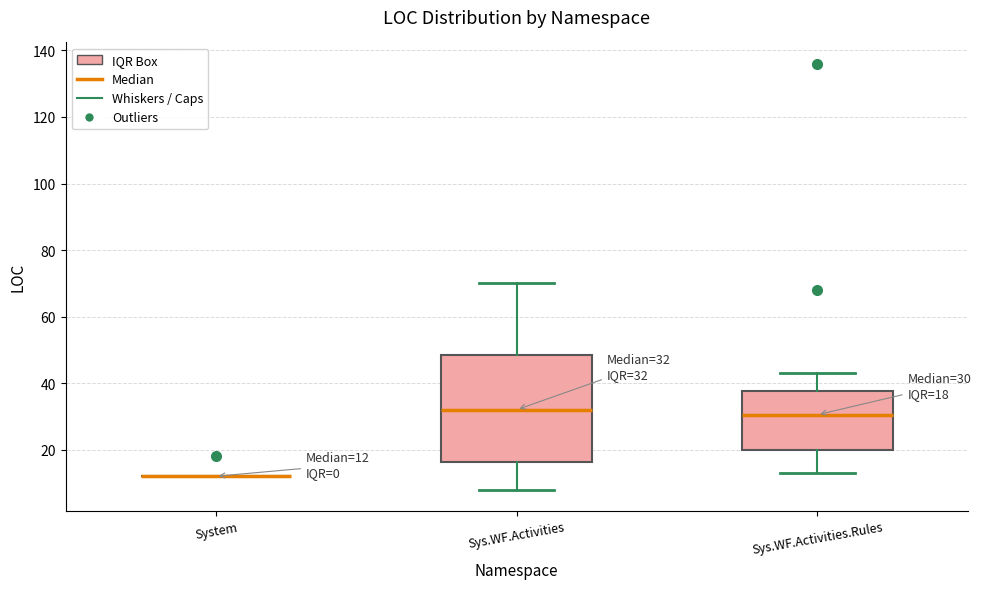

Which box is the tallest, from its lower edge to its upper edge?

Sys.WF.Activities